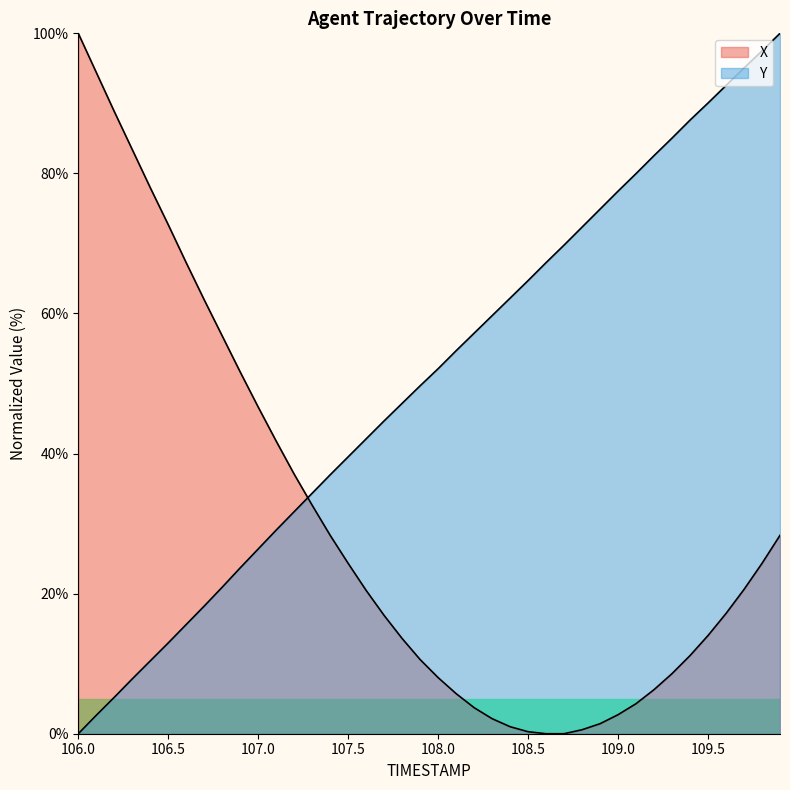

True or false: Y has more than 2 interior local peaks.

False